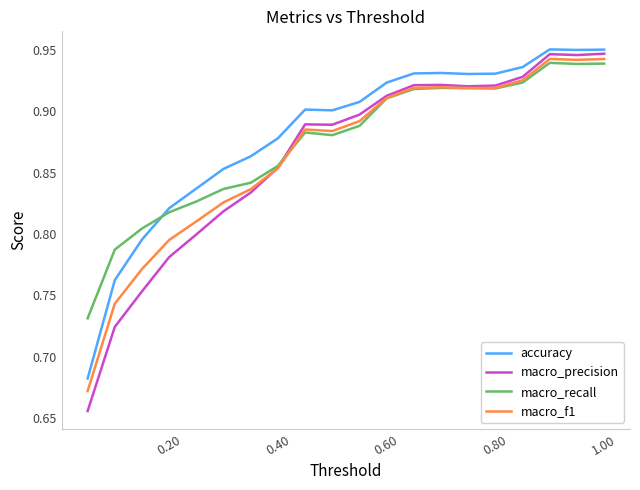

True or false: macro_recall and accuracy cross at least once.

True